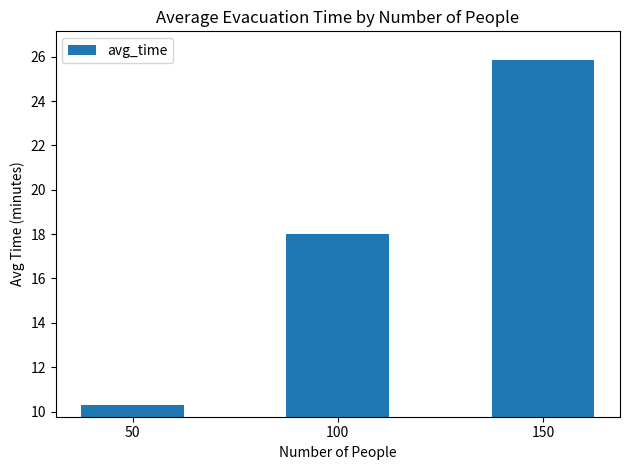

What is the change in value from 50 to 100?

+7.7